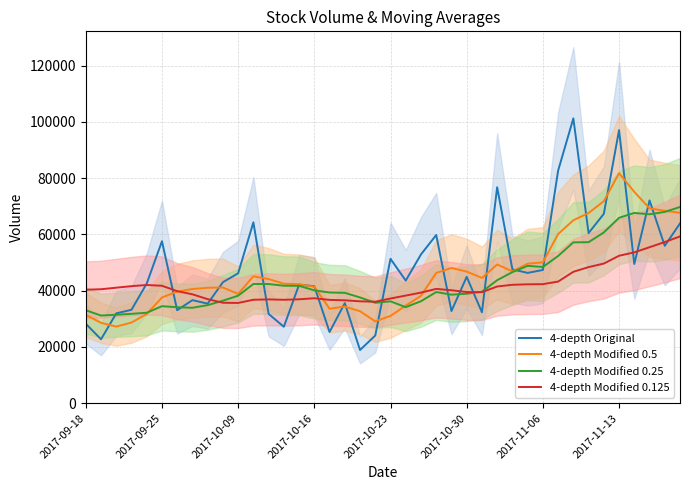

Count the number of categories in the chart.

40